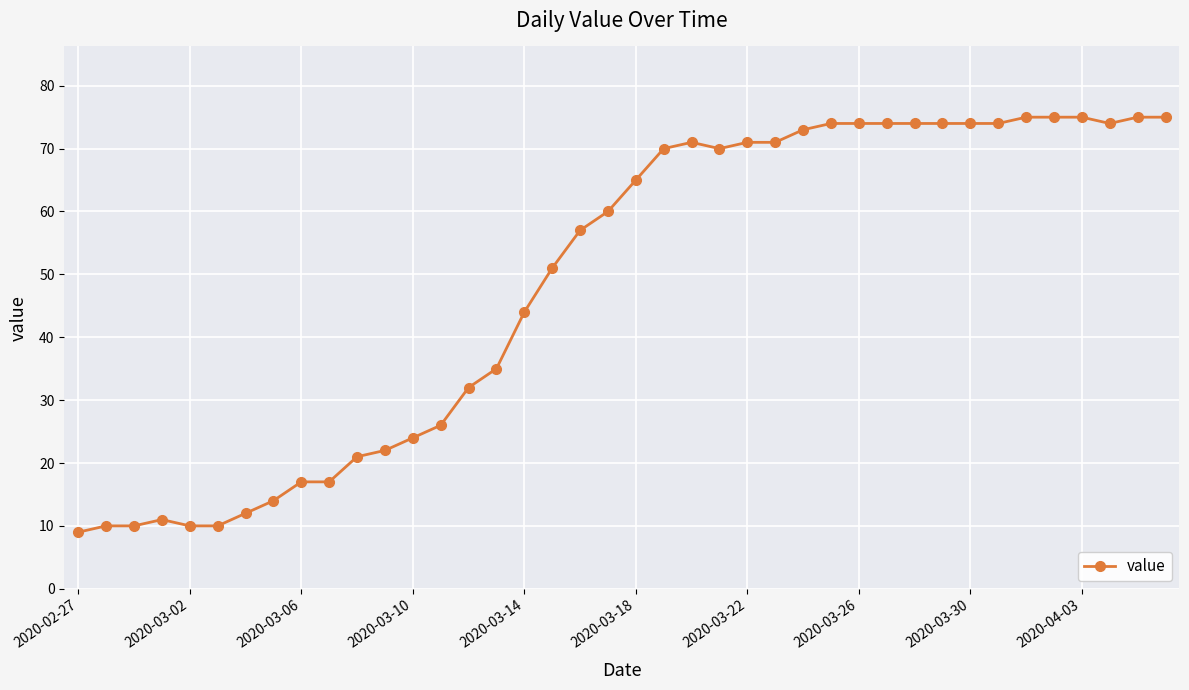

What is the sum of all values?

1950